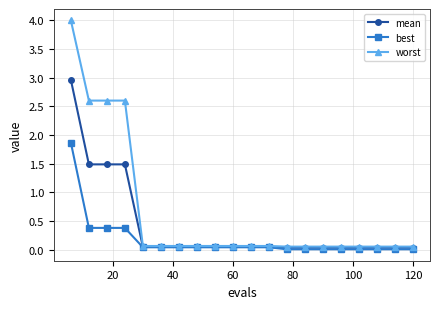

Which series has the largest total across all categories?

worst